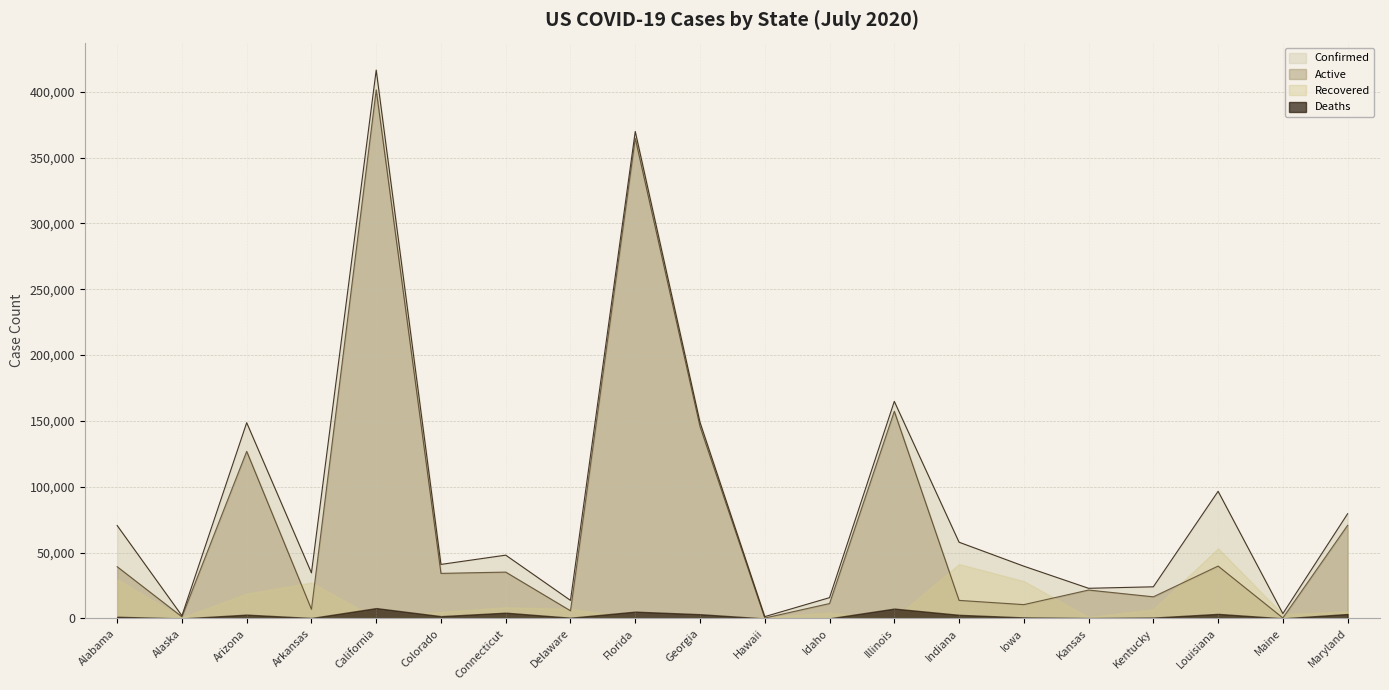

Is it true that Active equals 364628 at Florida?

True